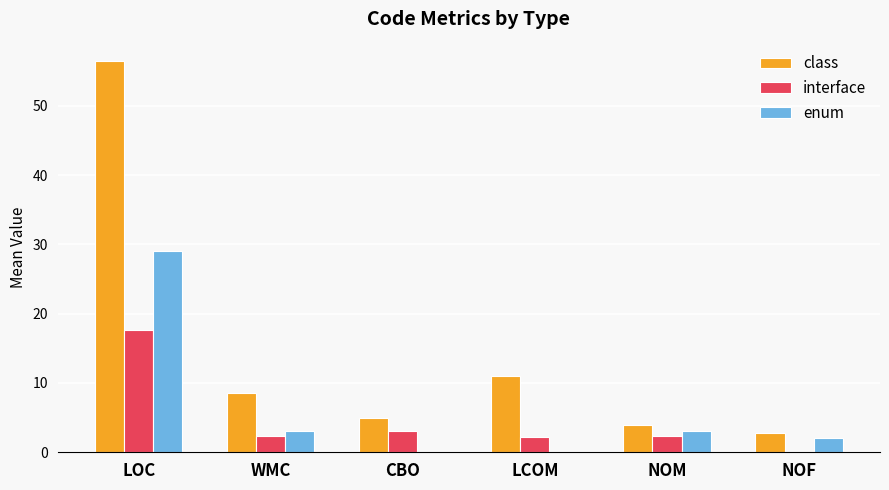

Is the value of interface at LCOM greater than the value of enum at NOM?

No